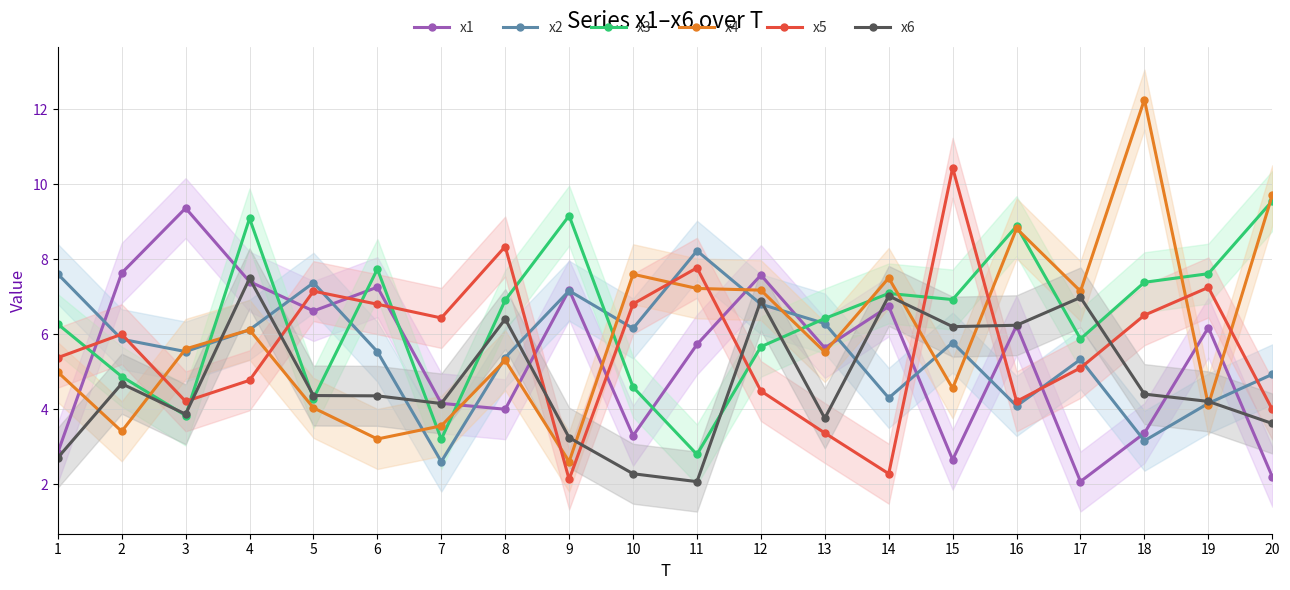

How many lines are shown in the chart?

6